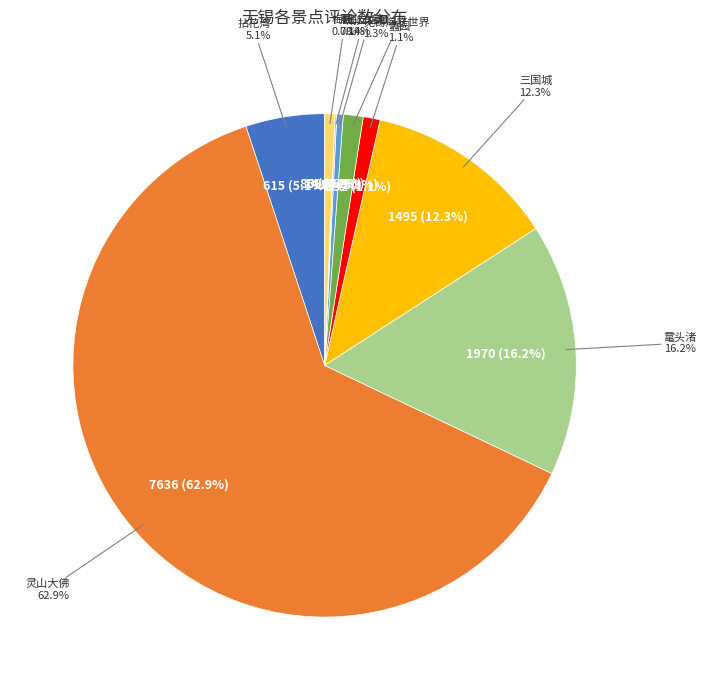

Is 灵山大佛 the majority of the pie?

Yes